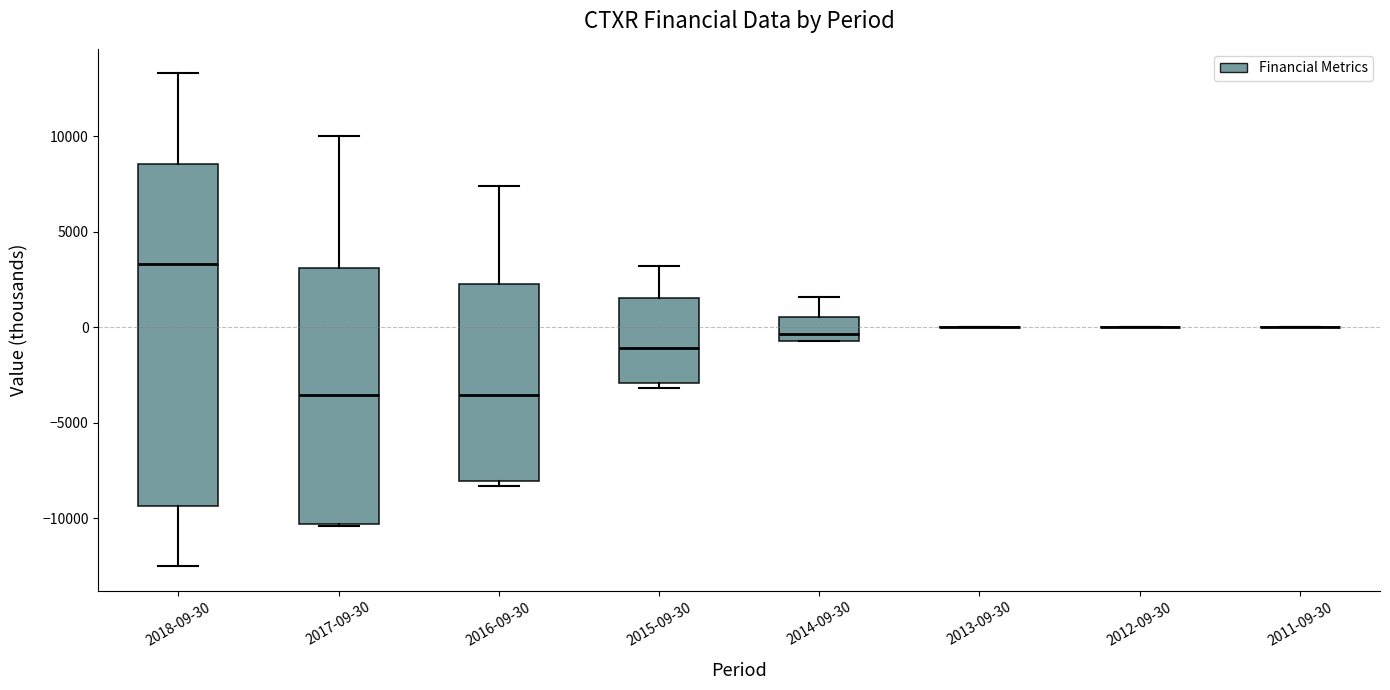

Reading left to right, transcribe this box plot: for each box, give where its median line is, the range the box spans, and where its two whiskers end, as read against the y-axis. The values are not printed on the chart, so give them approximately, as read against the axis.

2018-09-30: median 3500, box -9500 to 8500, whiskers -12500 to 13500
2017-09-30: median -3500, box -10500 to 3000, whiskers -10500 to 10000
2016-09-30: median -3500, box -8000 to 2500, whiskers -8500 to 7500
2015-09-30: median -1000, box -3000 to 1500, whiskers -3000 (just below the box's lower edge) to 3000
2014-09-30: median -500 (just above the box's lower edge), box -500 to 500, whiskers -500 to 1500
2013-09-30: box collapsed to a line at 0, whiskers 0 to 0
2012-09-30: box collapsed to a line at 0, whiskers 0 to 0
2011-09-30: box collapsed to a line at 0, whiskers 0 to 0